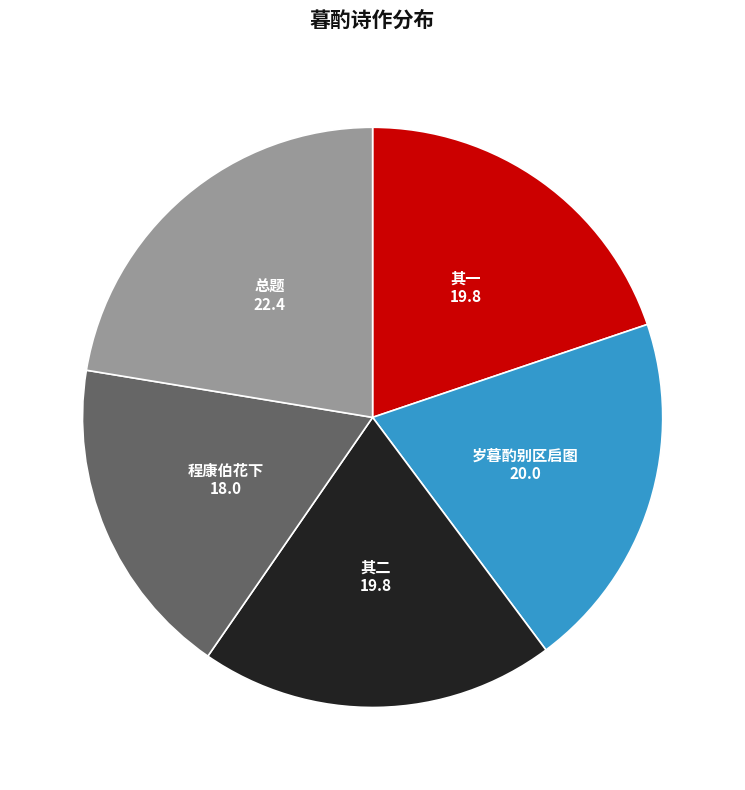

Which slice is the smallest?

程康伯花下